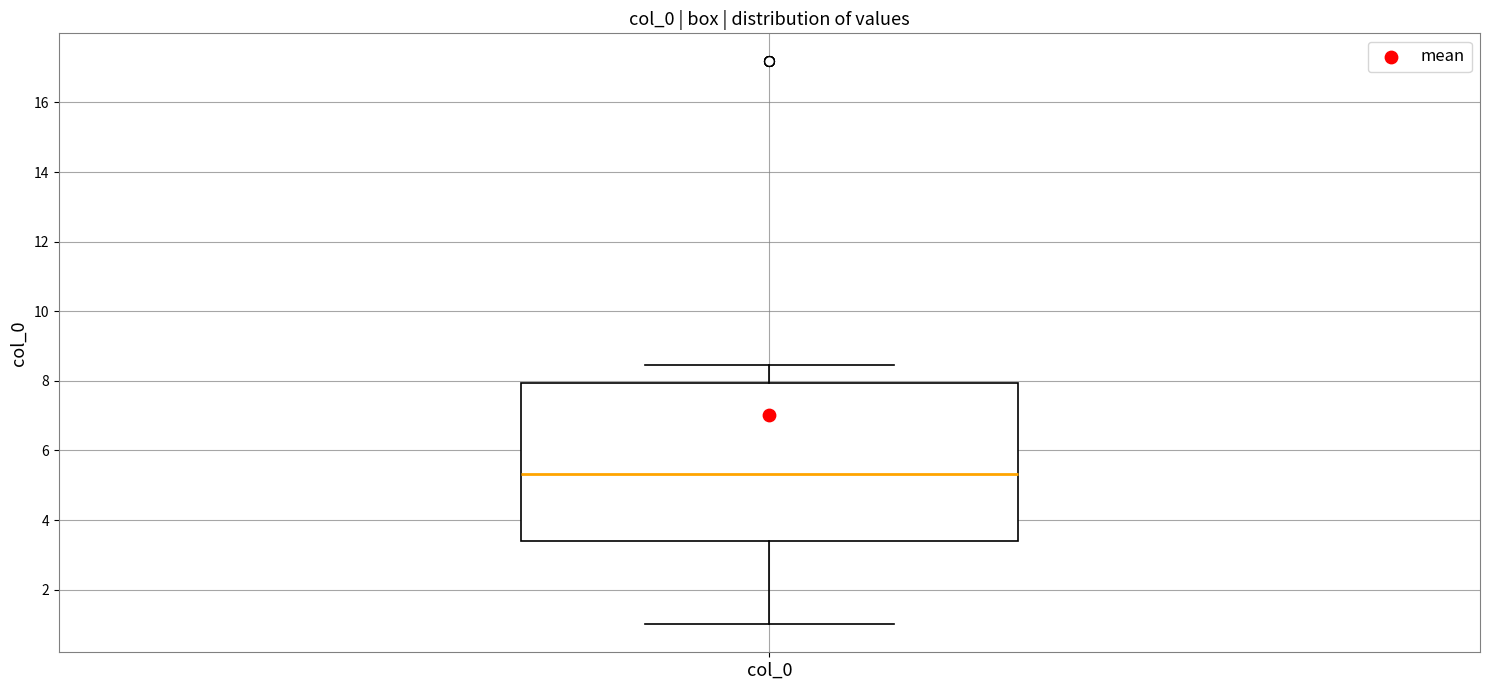

Where does the upper whisker of the box for col_0 end on the y-axis? The values are not printed on the chart, so give them approximately, as read against the axis.

8.4